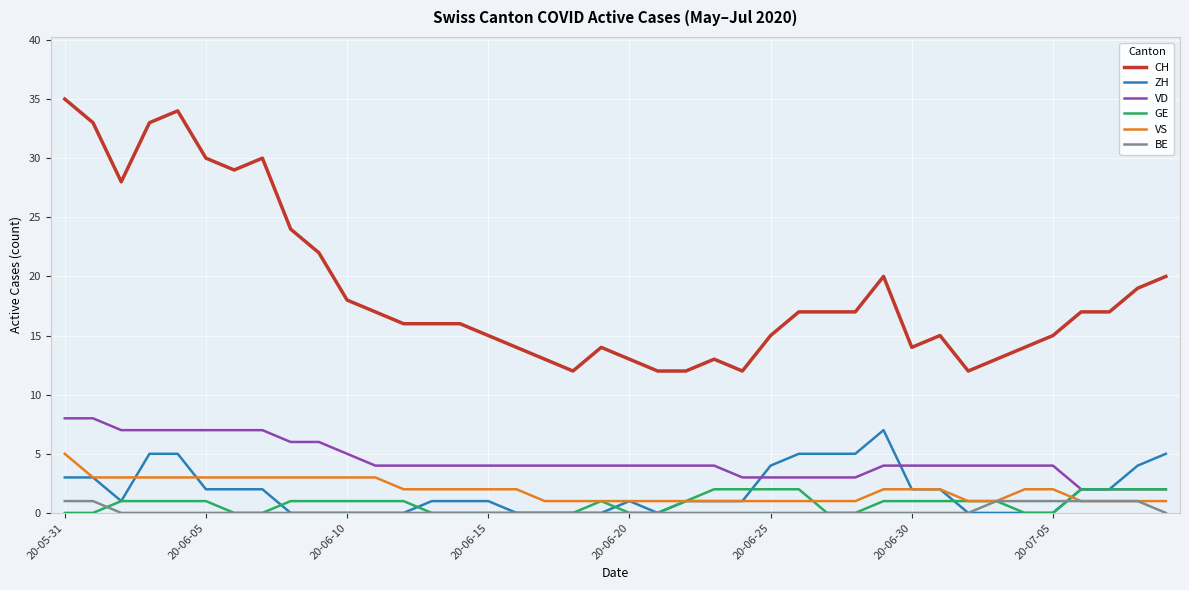

What is the difference between the maximum and minimum values in the BE series?

1